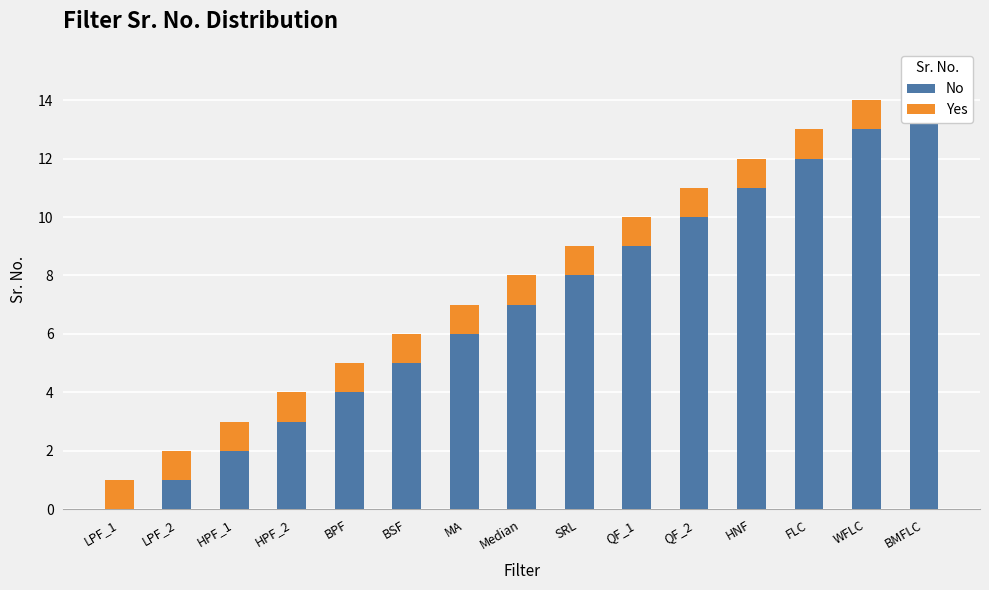

What is the difference between the highest and lowest values at LPF_1?

1